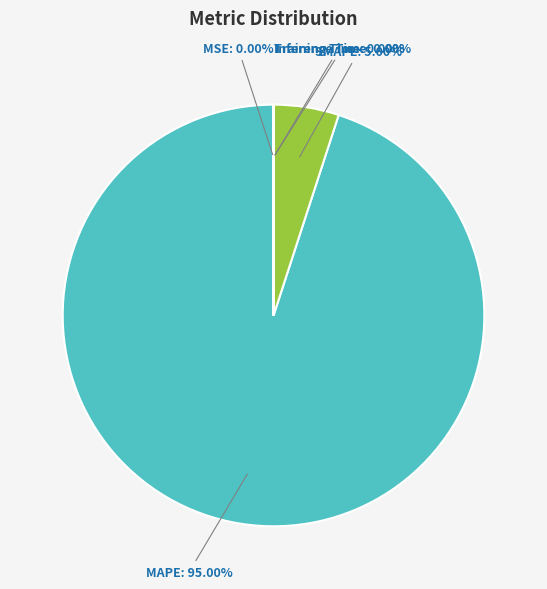

The SMAPE slice represents 5% of the pie. True or false?

True